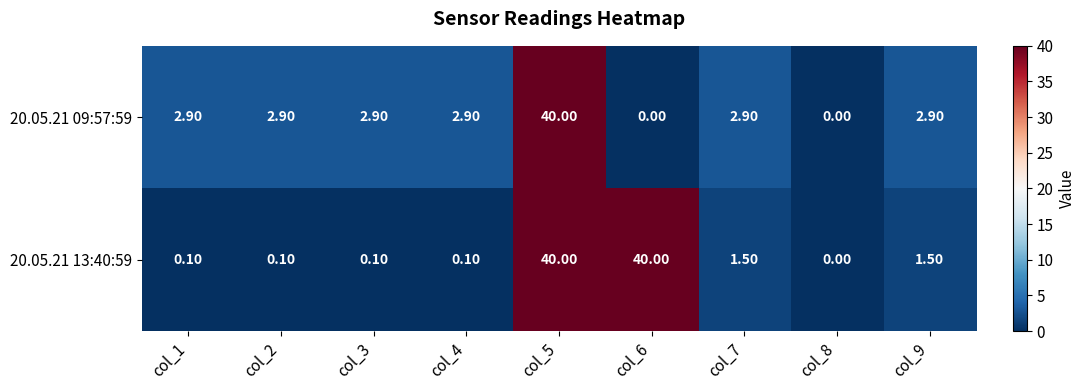

How many categories are shown in the chart?

9